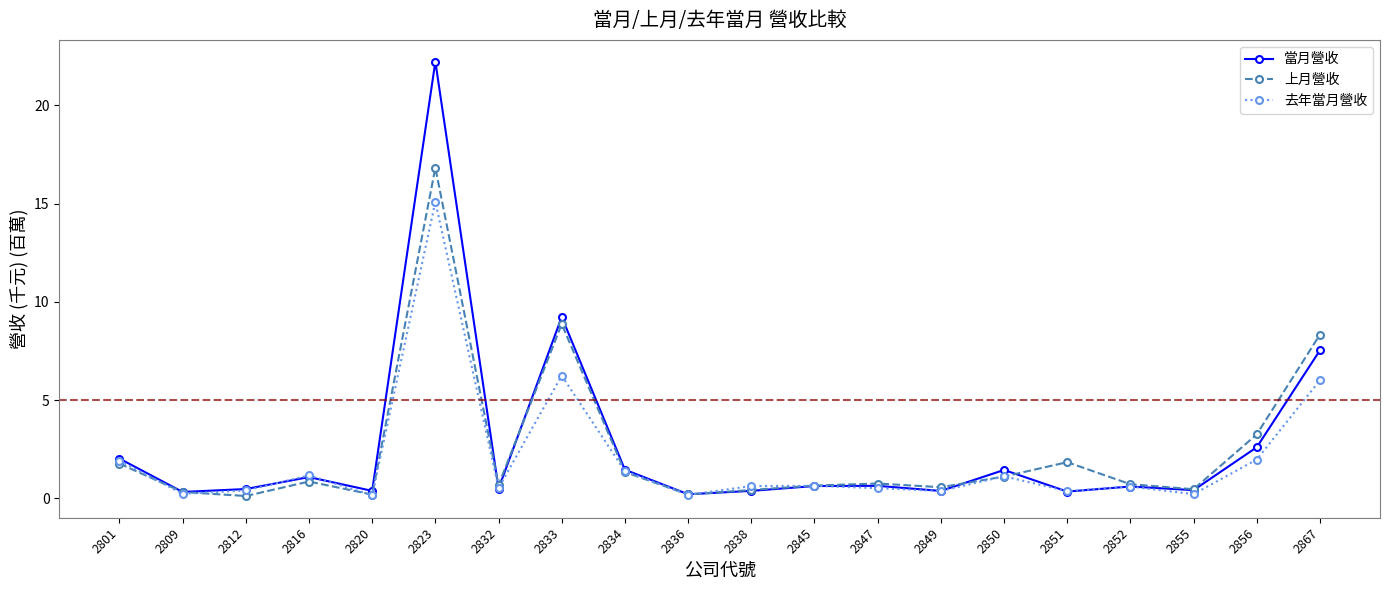

What is the value of the 上月營收 point at the 15th from the left?

1.1